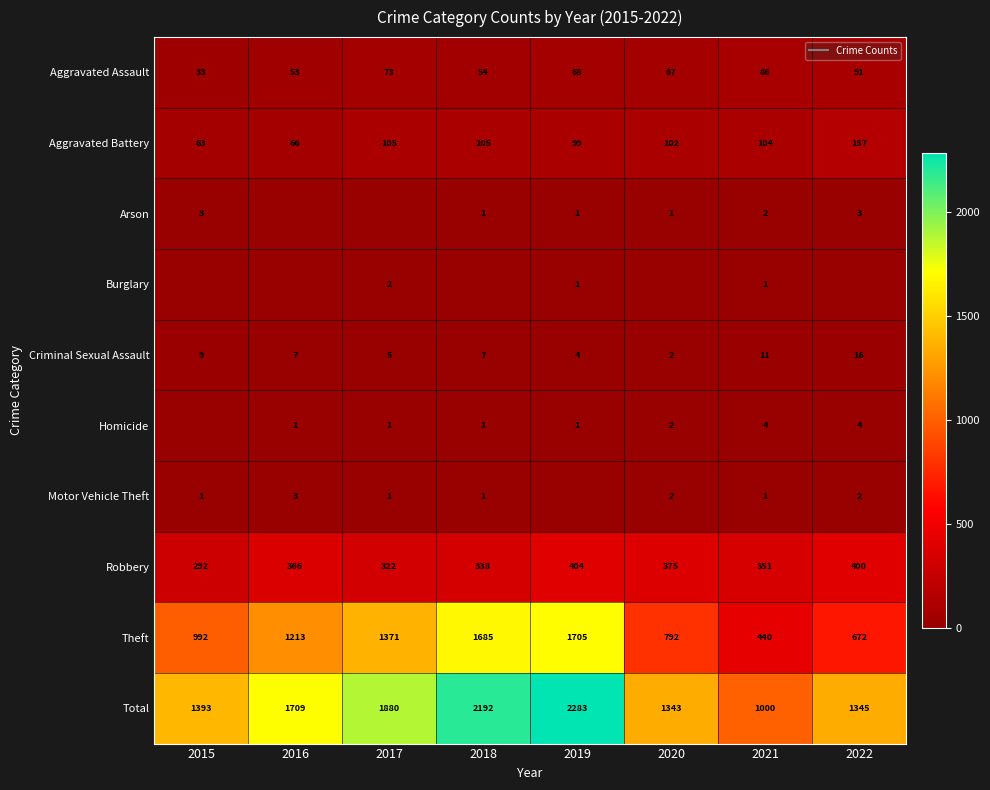

Count the number of categories in the chart.

8